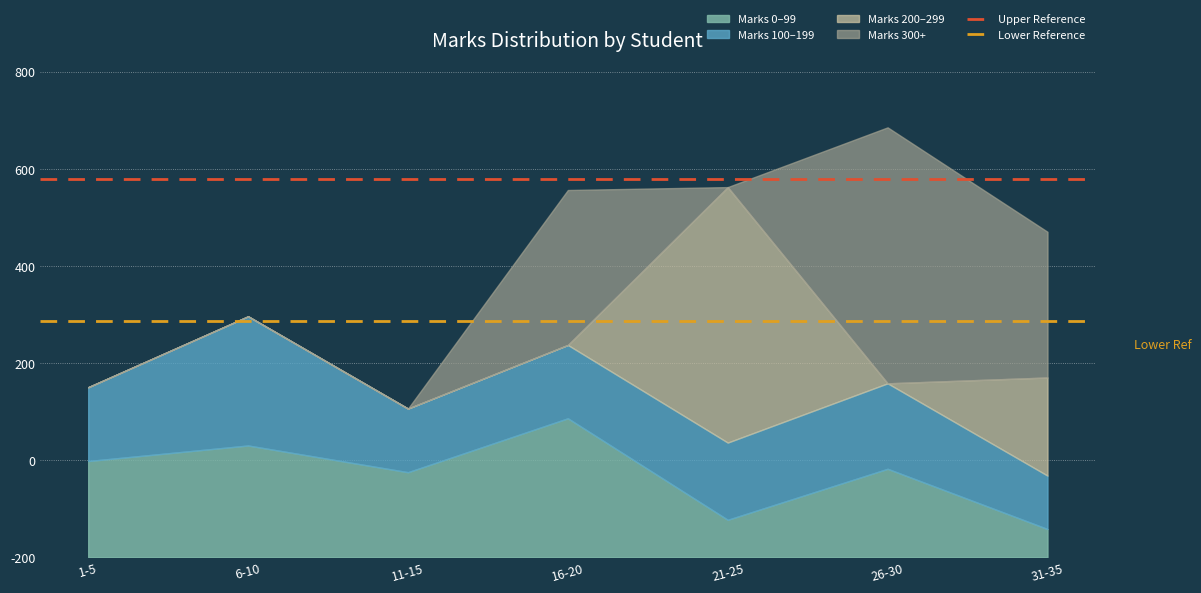

Which has a higher value, 6-10 or 1-5?

6-10